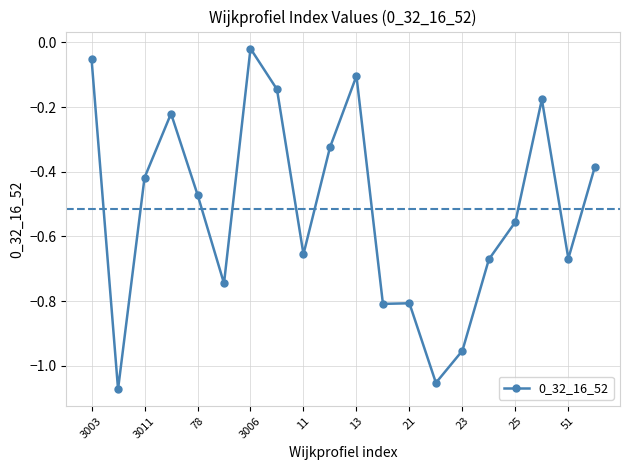

What is the difference between the maximum and minimum values?

1.1